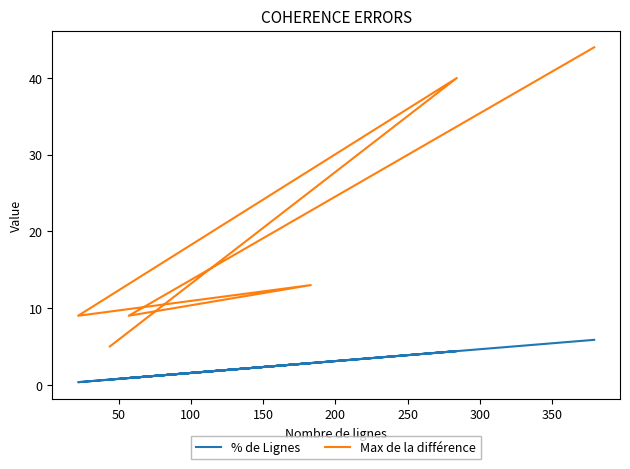

Does the chart have visible grid lines?

No